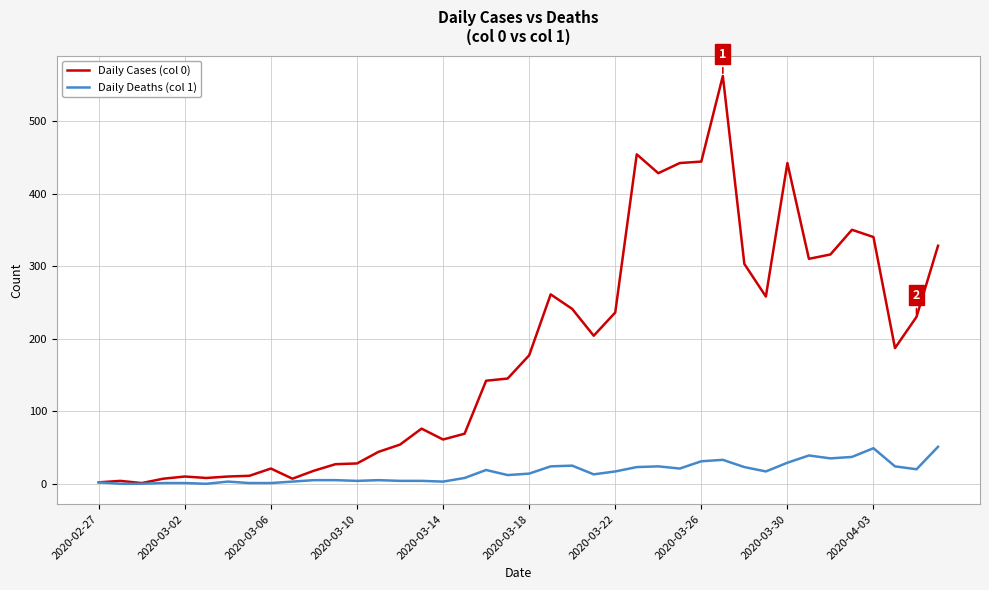

Which series has the widest spread of values?

Daily Cases (col 0)